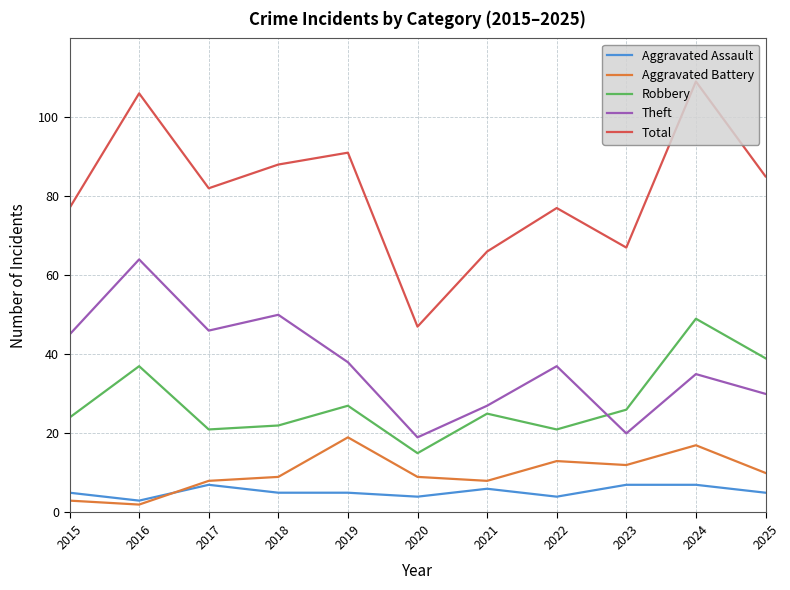

At 2024, list the series in order from smallest to largest.

Aggravated Assault, Aggravated Battery, Theft, Robbery, Total